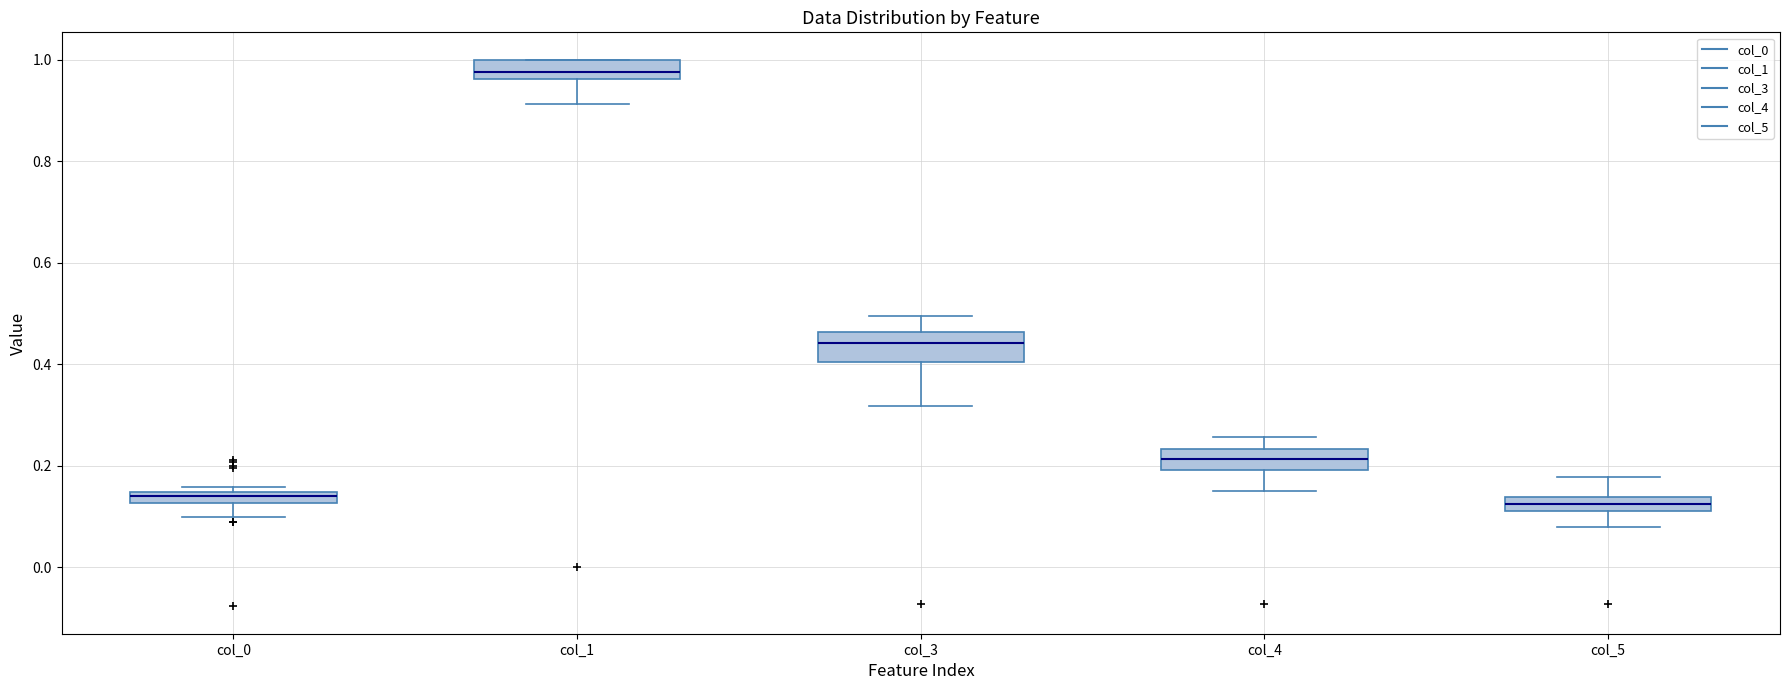

Where does the lower whisker of the box for col_0 end on the y-axis? The values are not printed on the chart, so give them approximately, as read against the axis.

0.10